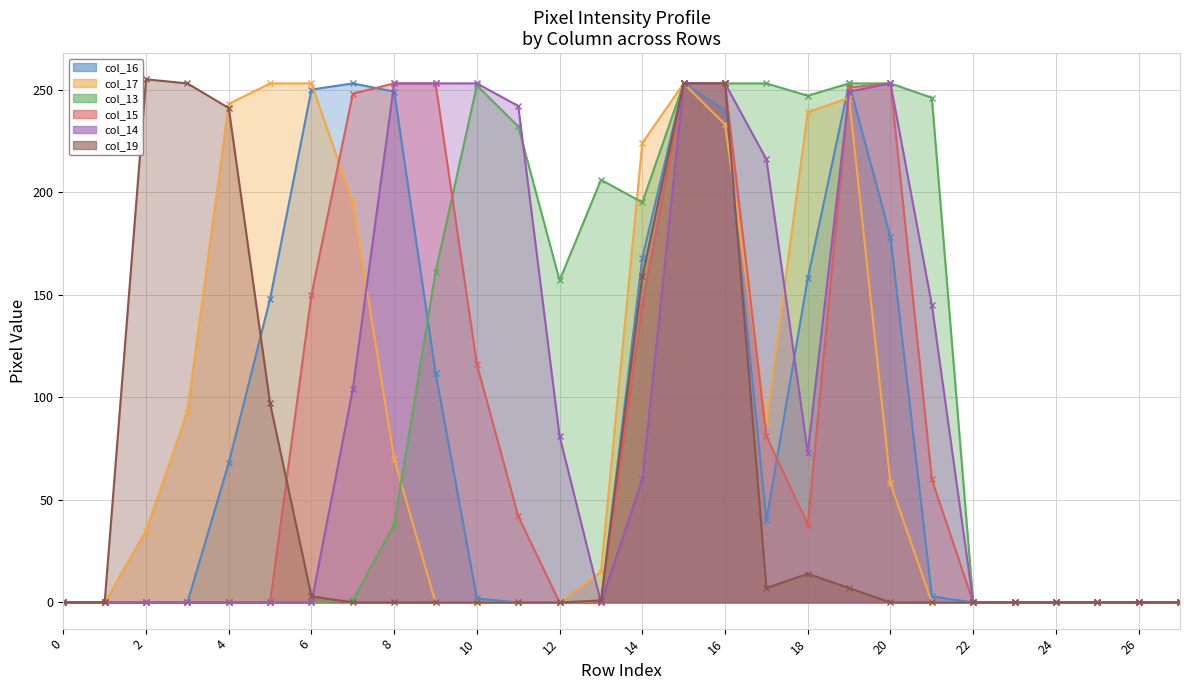

What is the difference between the maximum and minimum values in the col_19 series?

255